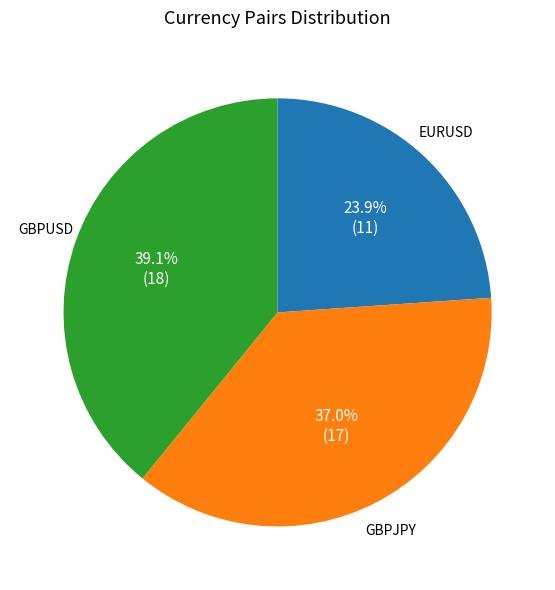

Rank the categories by value from lowest to highest.

EURUSD, GBPJPY, GBPUSD